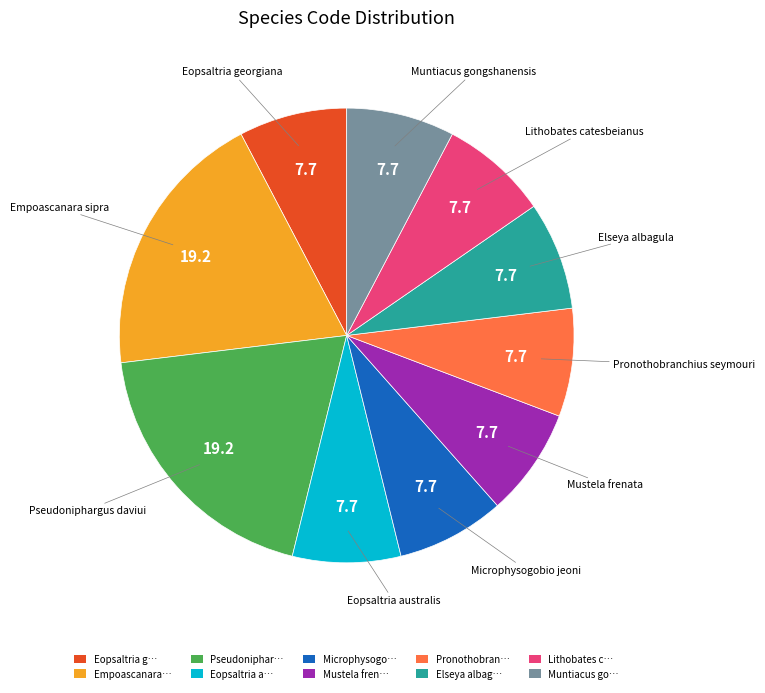

Is the sum of Microphysogo… and Elseya albag… greater than half?

No